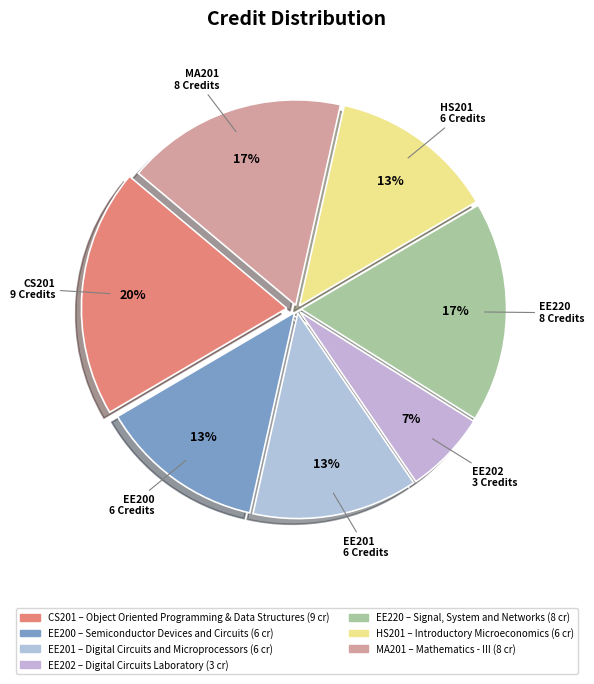

Is the sum of EE201 and EE220 greater than half?

No